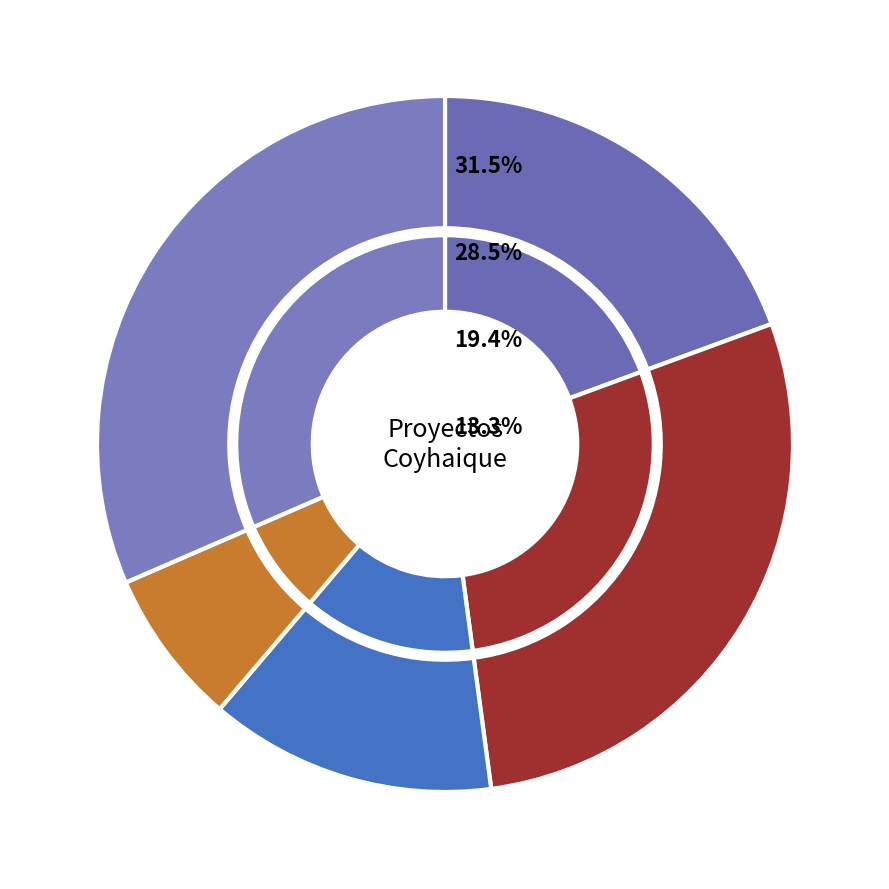

The Desistido slice represents 13% of the pie. True or false?

True